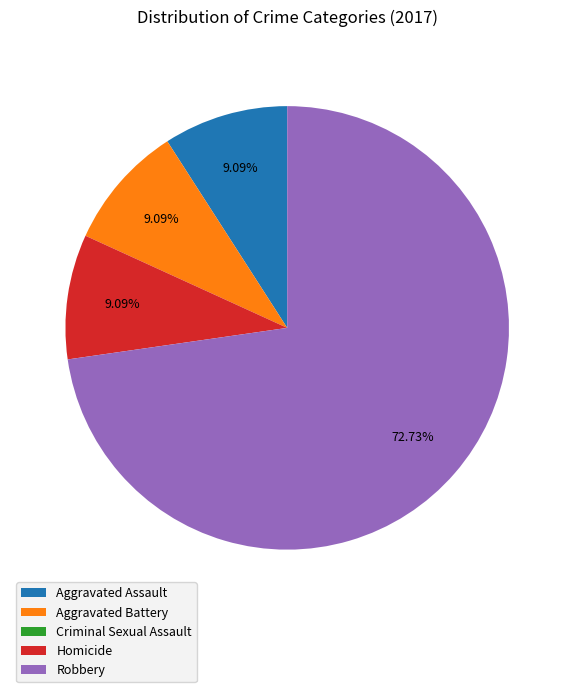

To the nearest percent, what is the average slice percentage?

20%